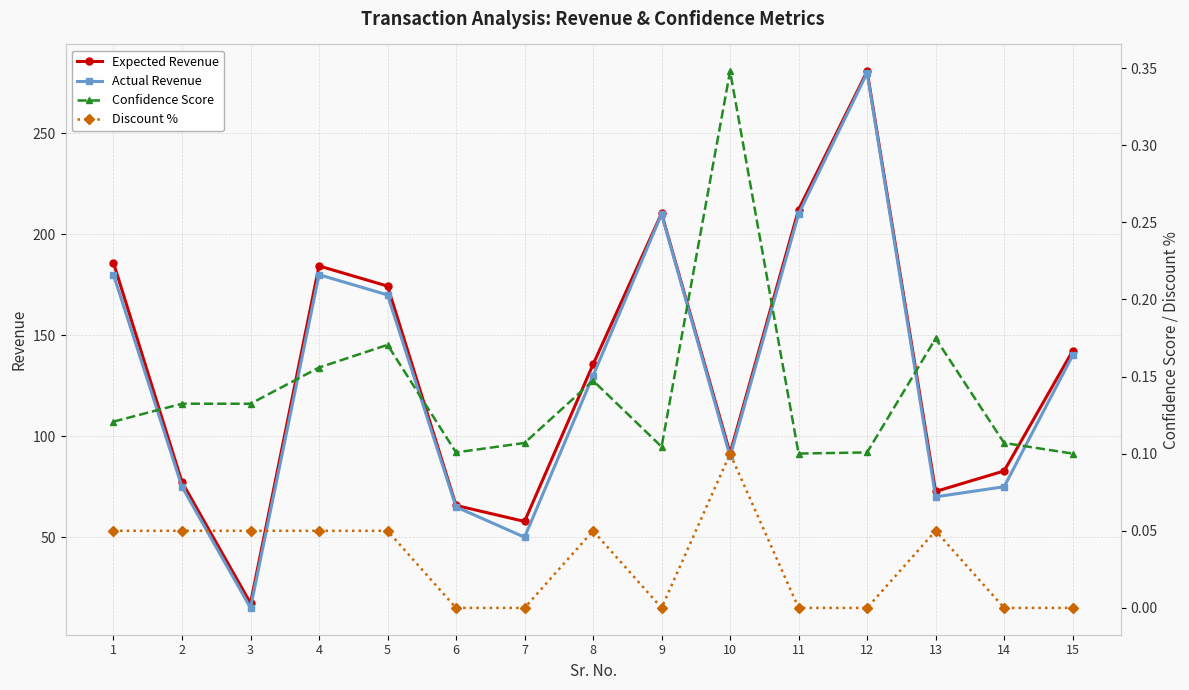

What value does the Actual Revenue series have at 8?

130.0